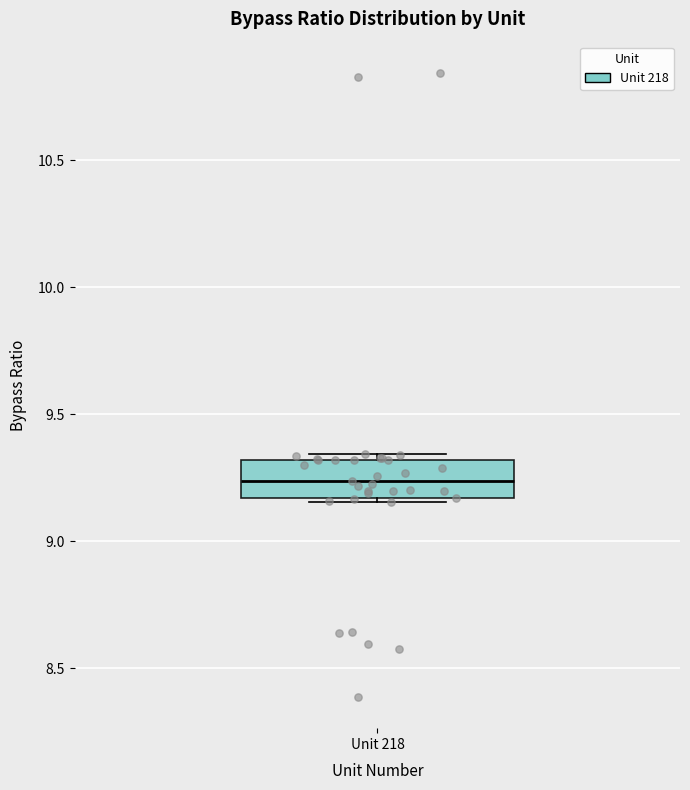

Read this box plot against the y-axis: the position of the median line, the range covered by the box, and the ends of both whiskers. The values are not printed on the chart, so give them approximately, as read against the axis.

median 9.25, box 9.15 to 9.30, whiskers 9.15 (just below the box's lower edge) to 9.35